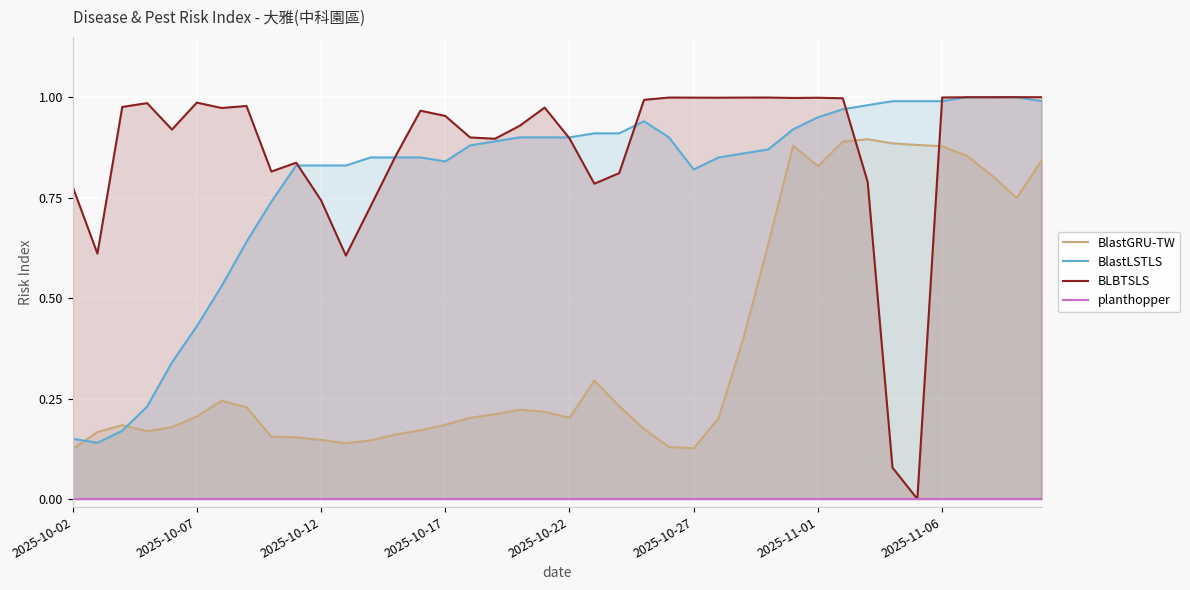

At which category is the sum across all series the highest?

2025-11-06